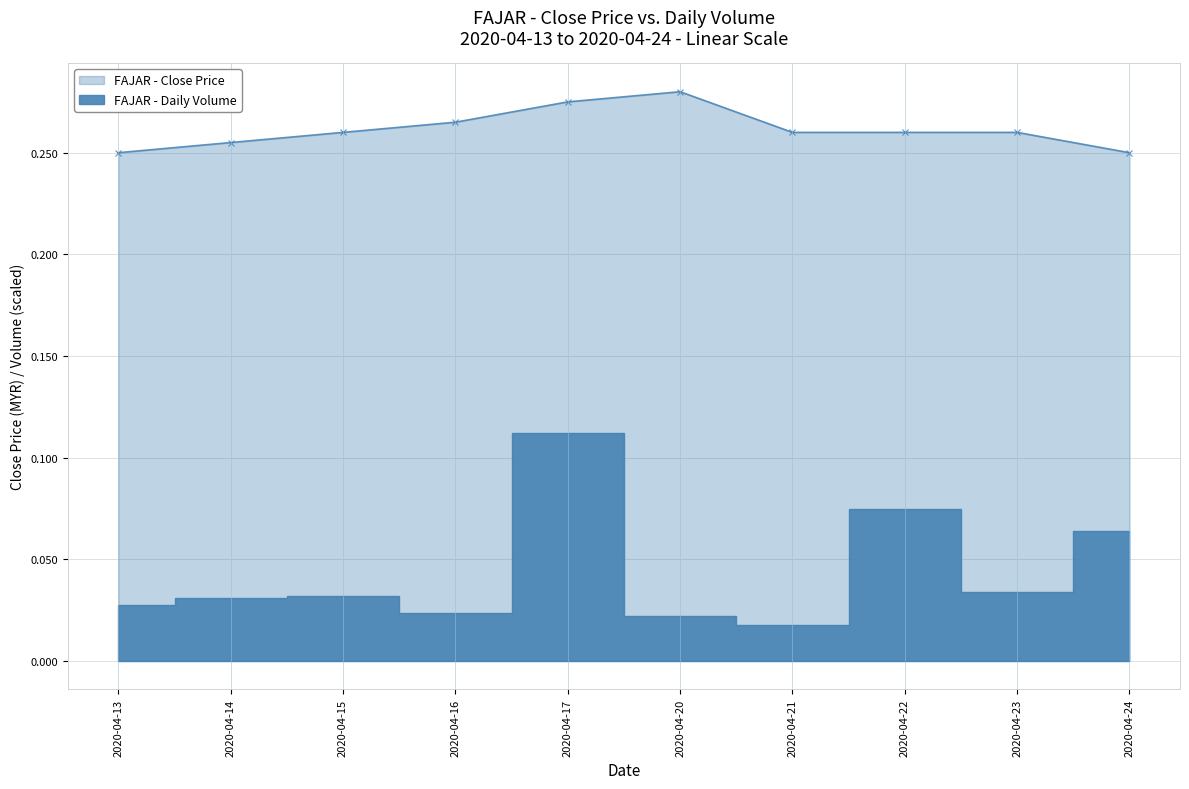

Where is the data nearest to the value 0?

2020-04-13